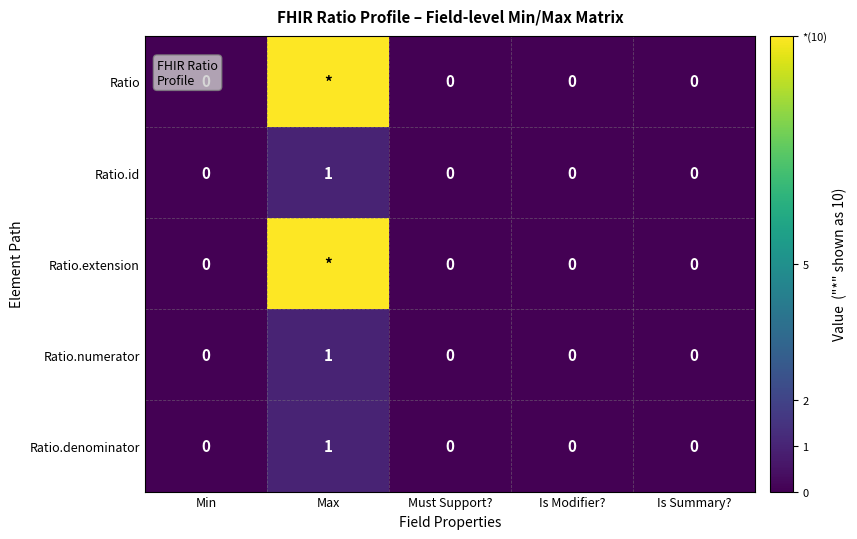

At which category is the sum across all series the highest?

Max